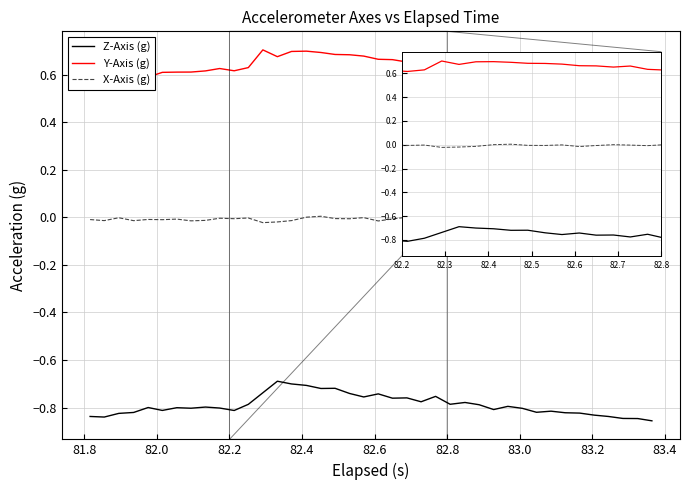

Which series has the largest total across all categories?

Y-Axis (g)